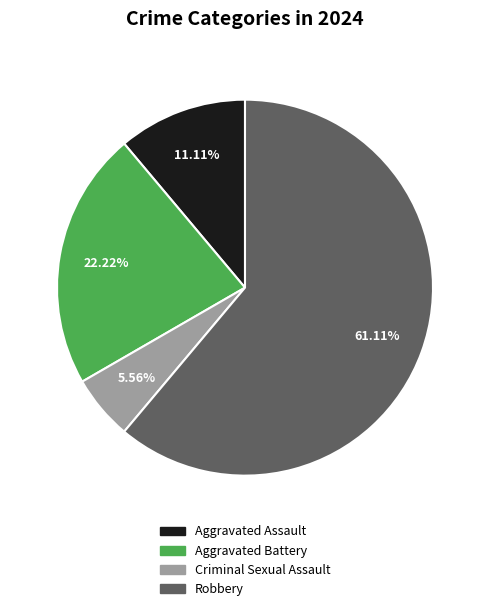

How many segments does this pie chart have?

4